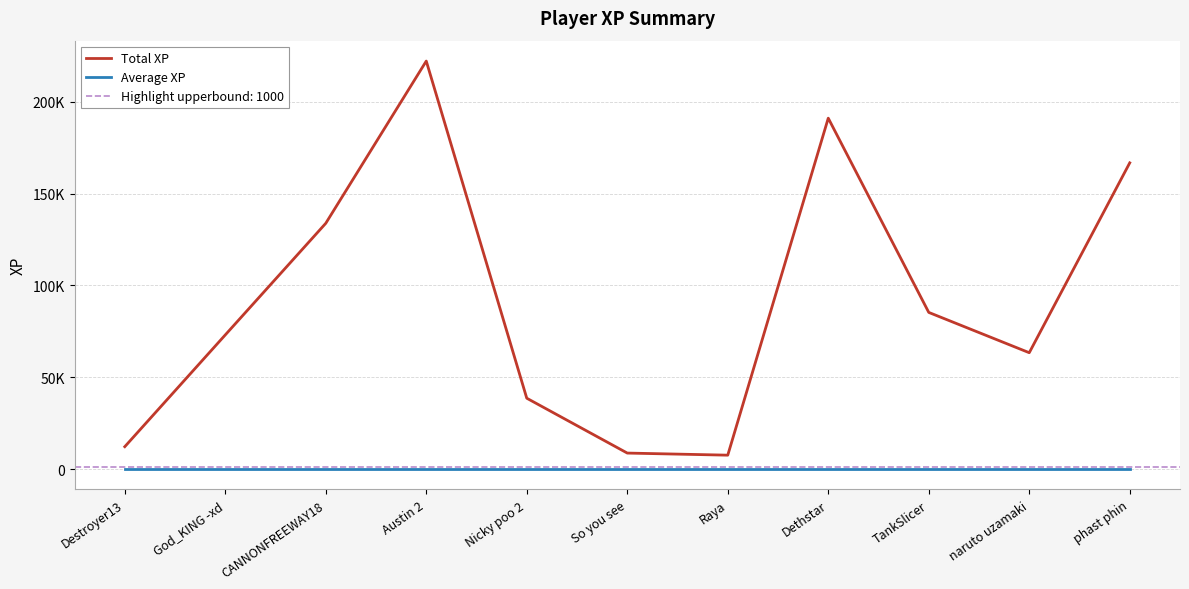

What is the label of the 3rd point from the left?

CANNONFREEWAY18